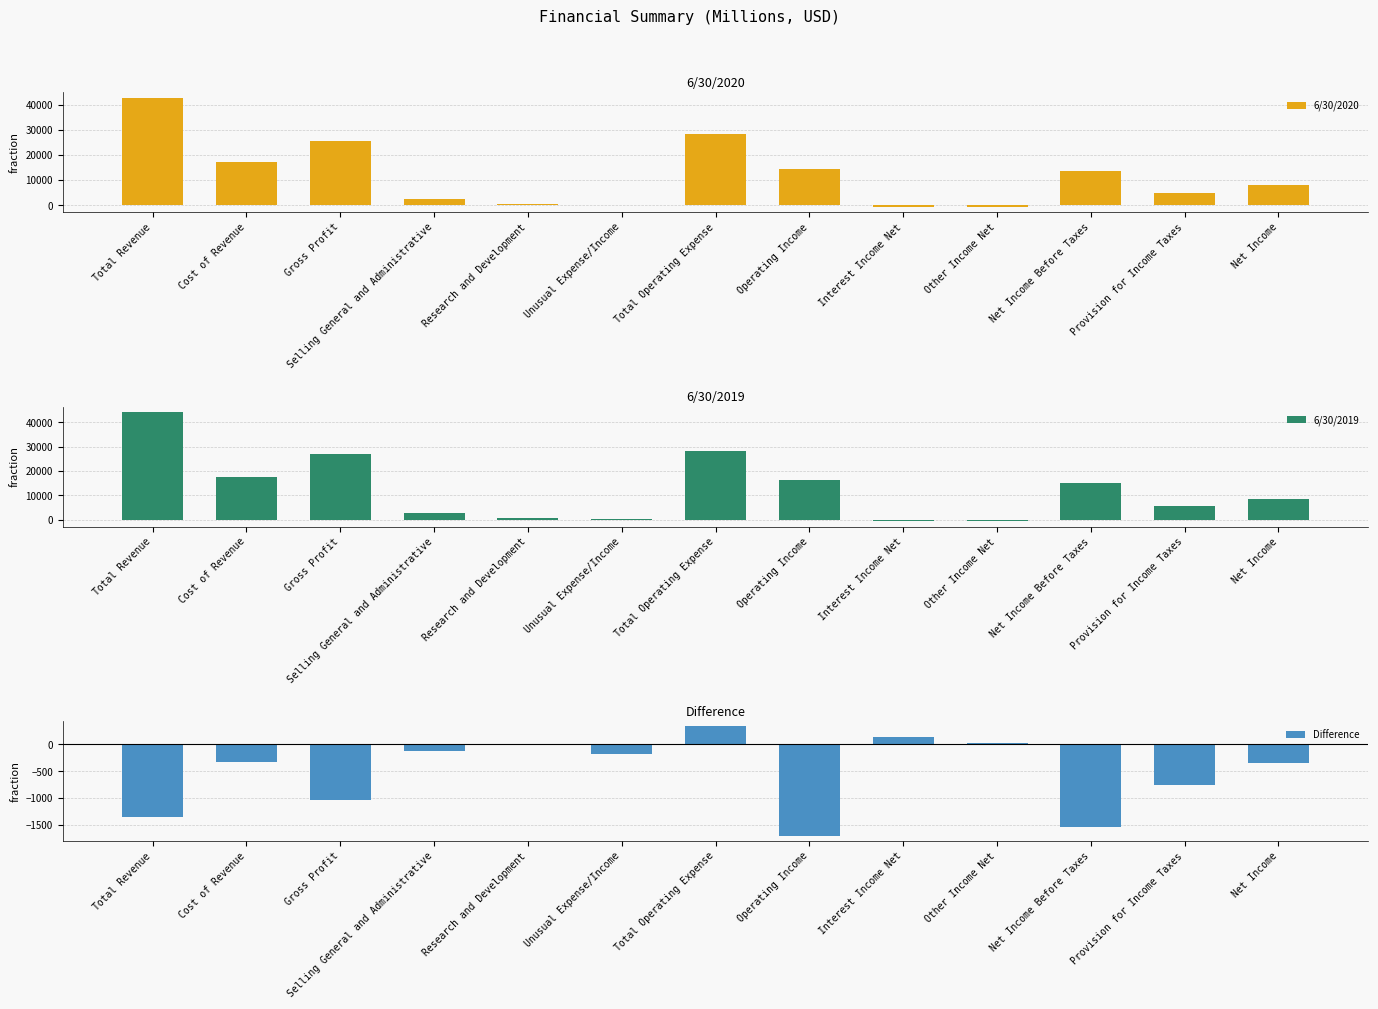

Reading left to right, transcribe all the data shown in this chart.

6/30/2020: 42931	17143	25788	2656	517	5	28510	14421	-445	-466	13510	4774	7956
6/30/2019: 44288	17471	26817	2783	516	192	28175	16113	-575	-489	15049	5529	8306
Difference: -1357	-328	-1029	-127	1	-187	335	-1692	130	23	-1539	-755	-350